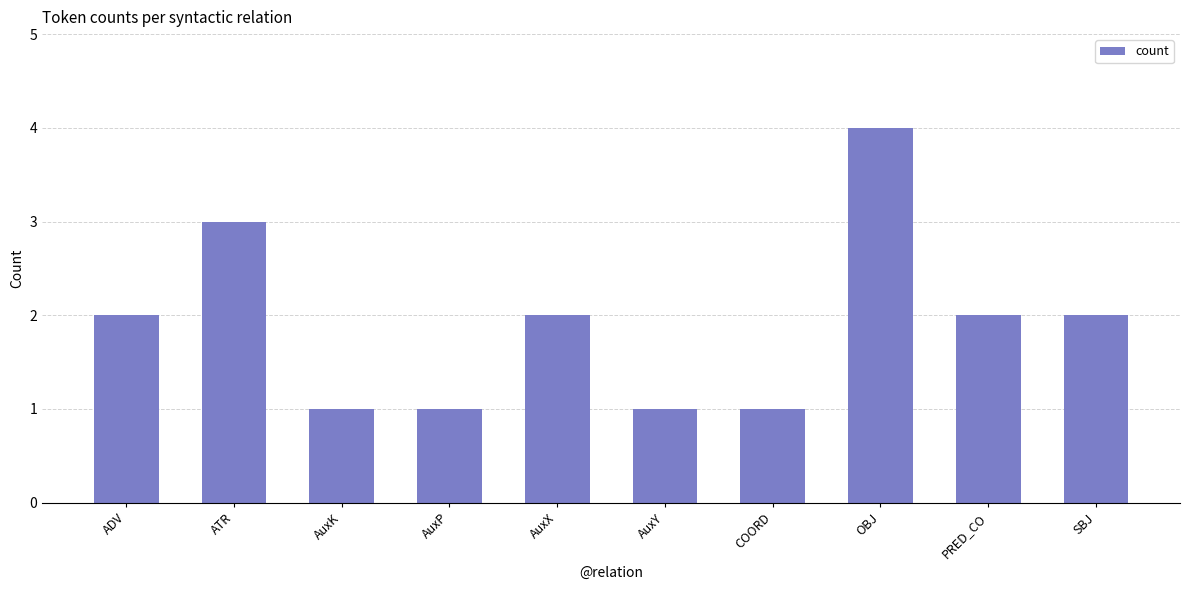

What is the difference between the maximum and minimum values?

3